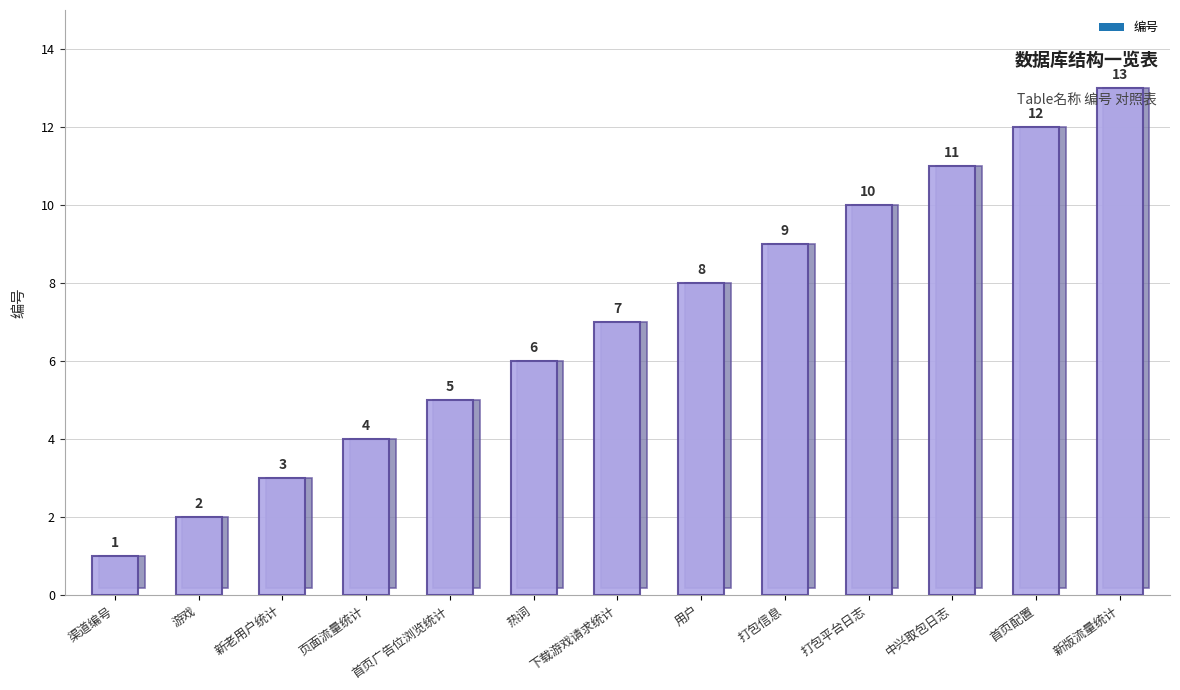

True or false: the data shows 9 at 首页广告位浏览统计.

False